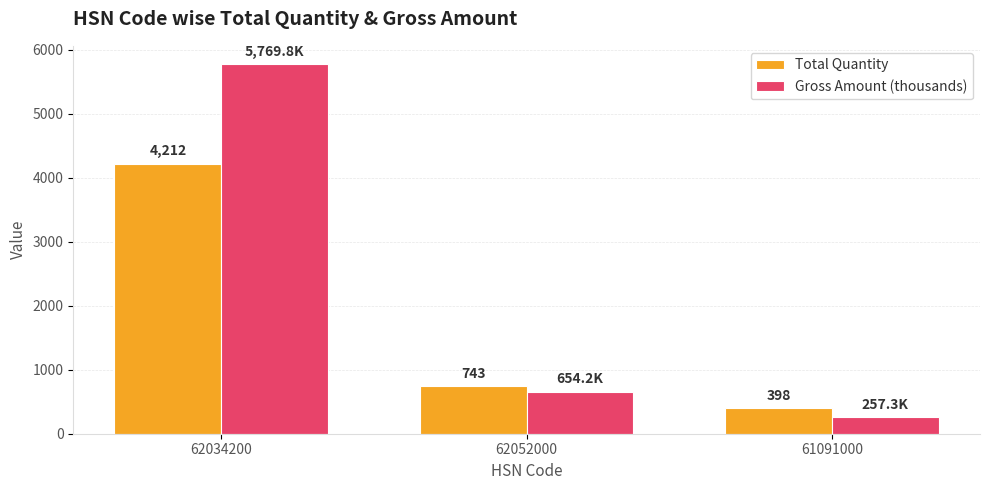

At which label is Total Quantity closest to 2305?

62052000